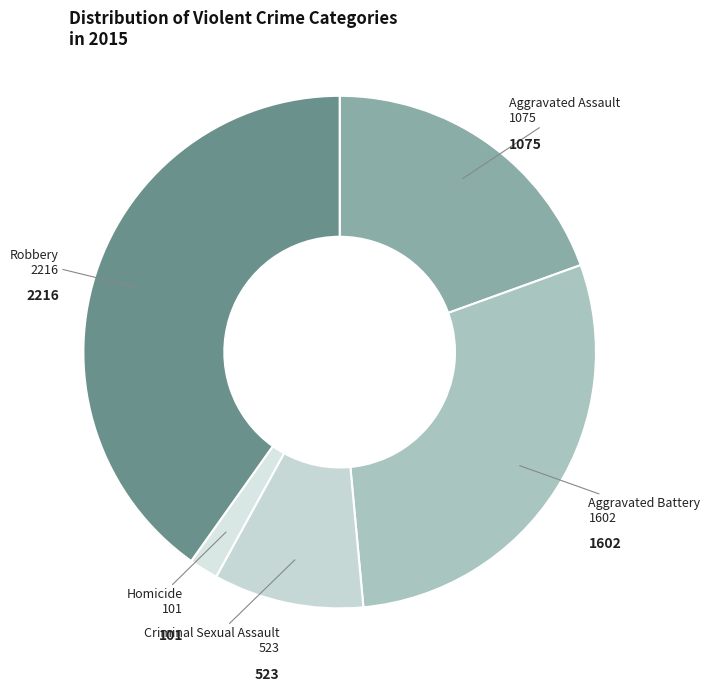

Which category has the smallest portion of the pie?

Homicide